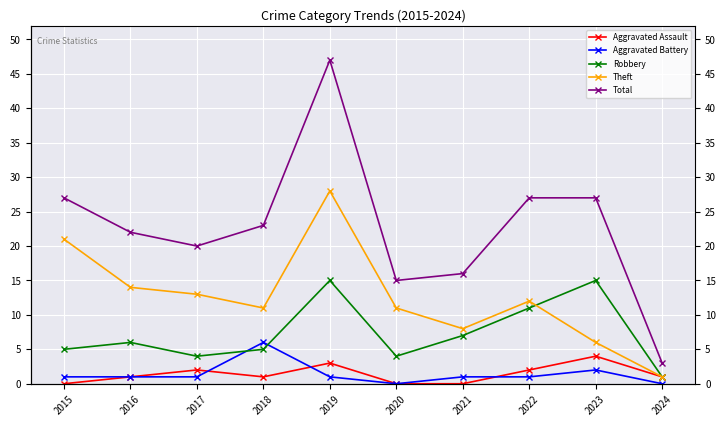

Is this an area chart (filled region under the line)?

No